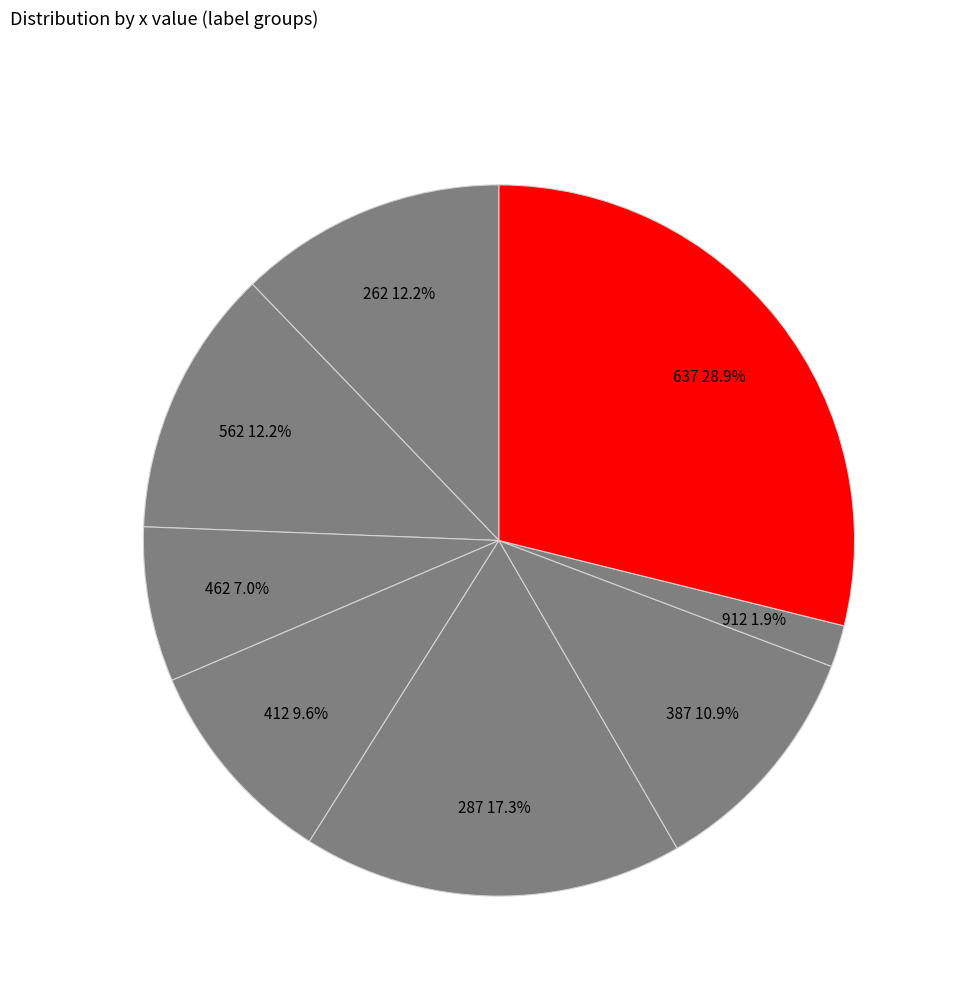

Is it true that 912 is 2% of the pie?

True